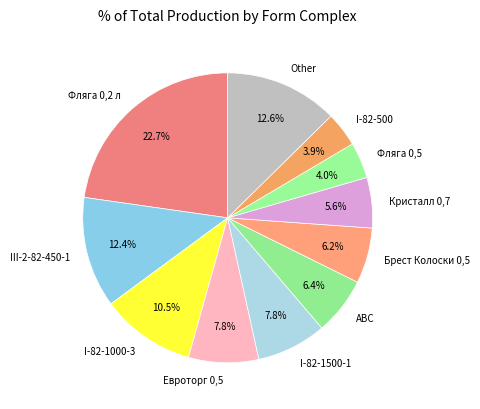

What is the total percentage of I-82-1000-3 and Брест Колоски 0,5?

16.7%